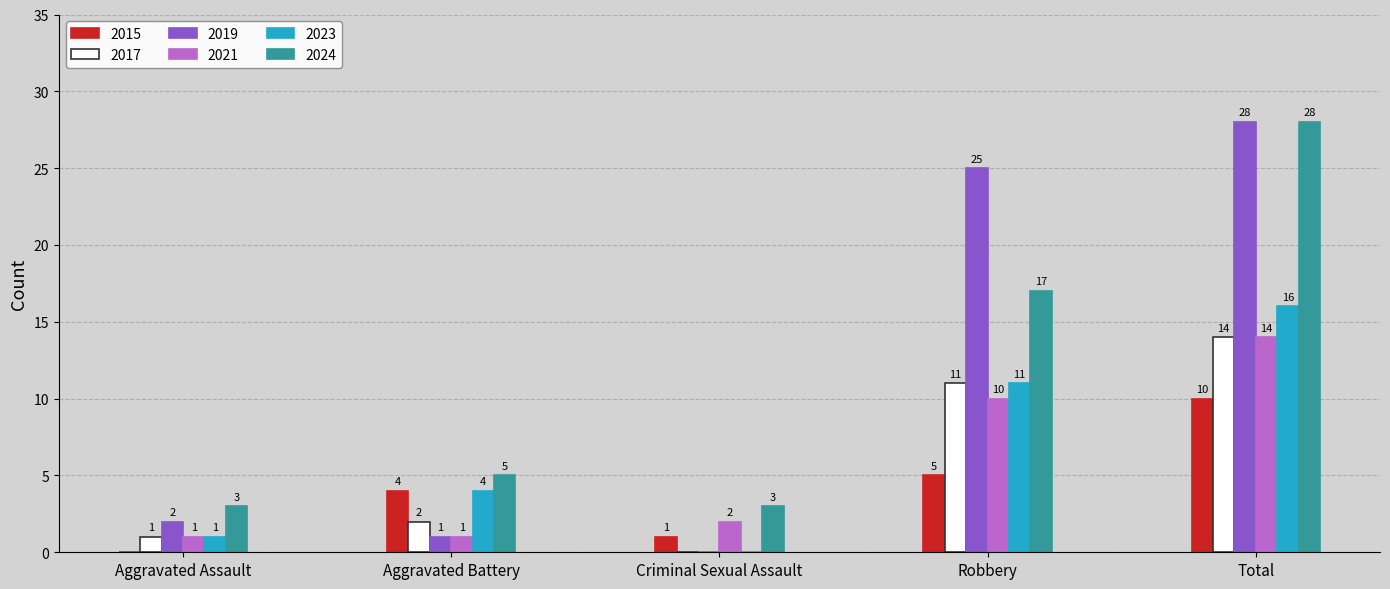

What is the total value across all series at Robbery?

79